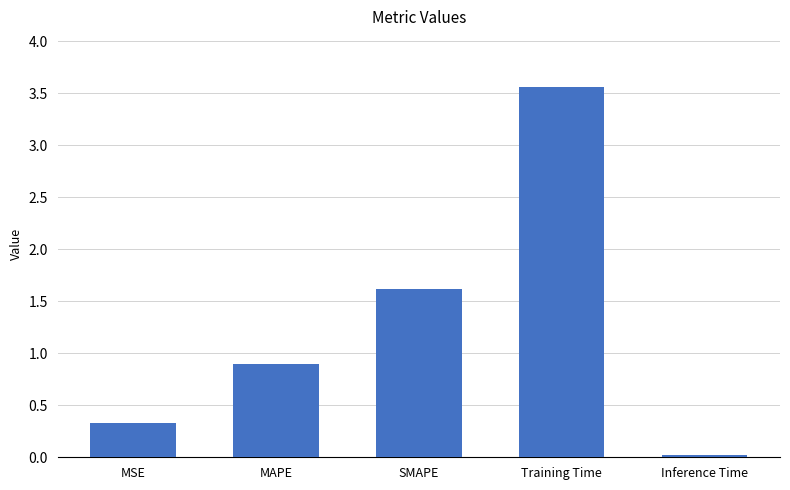

List the labels in order of value, smallest first.

Inference Time, MSE, MAPE, SMAPE, Training Time